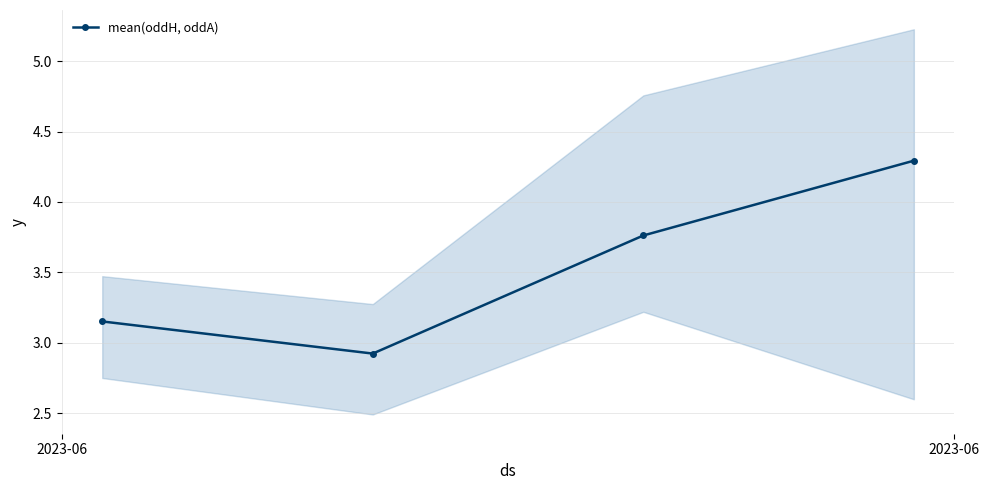

What is the value of the mean(oddH, oddA) point at the 2nd from the left?

2.9